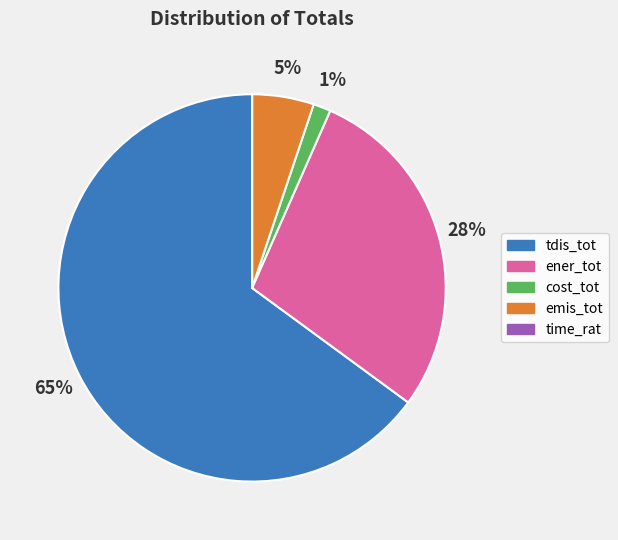

What percentage is the cost_tot slice, to the nearest percent?

1%